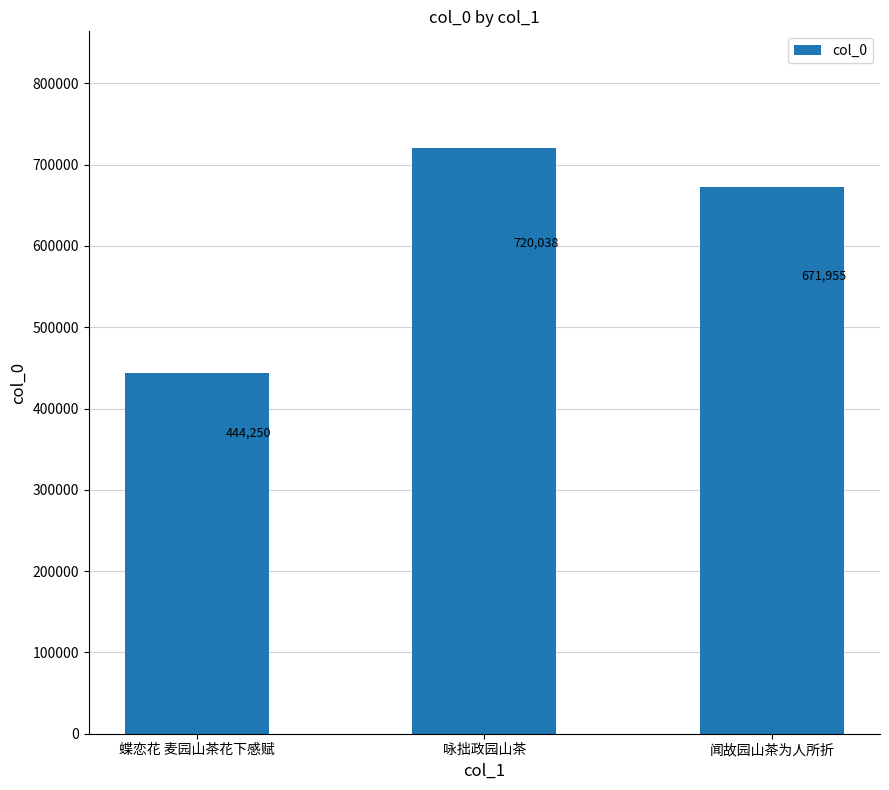

What is the smallest value displayed?

444250